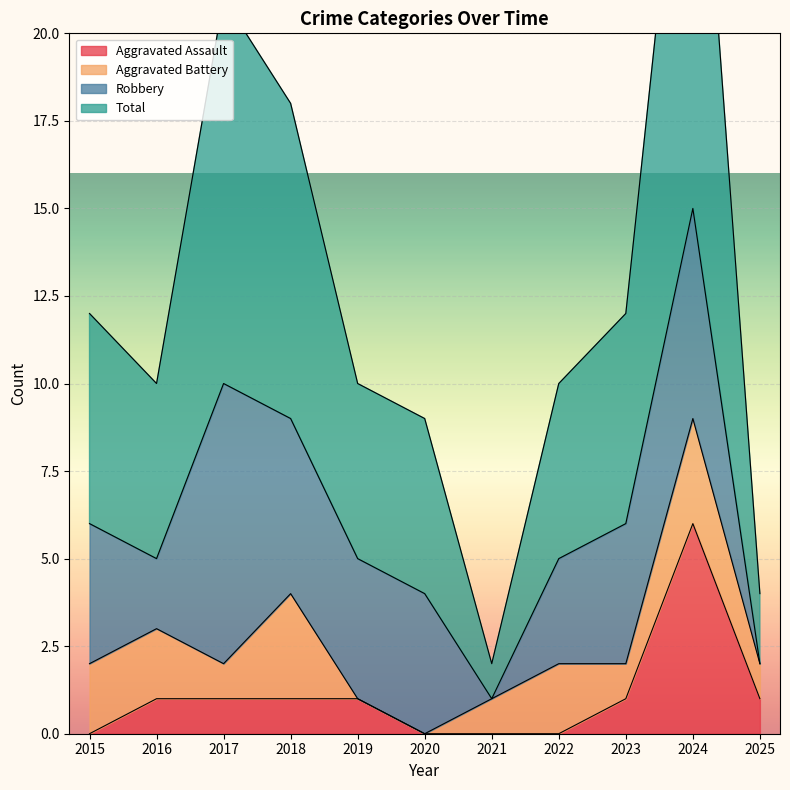

True or false: Aggravated Assault and Total cross at least once.

False